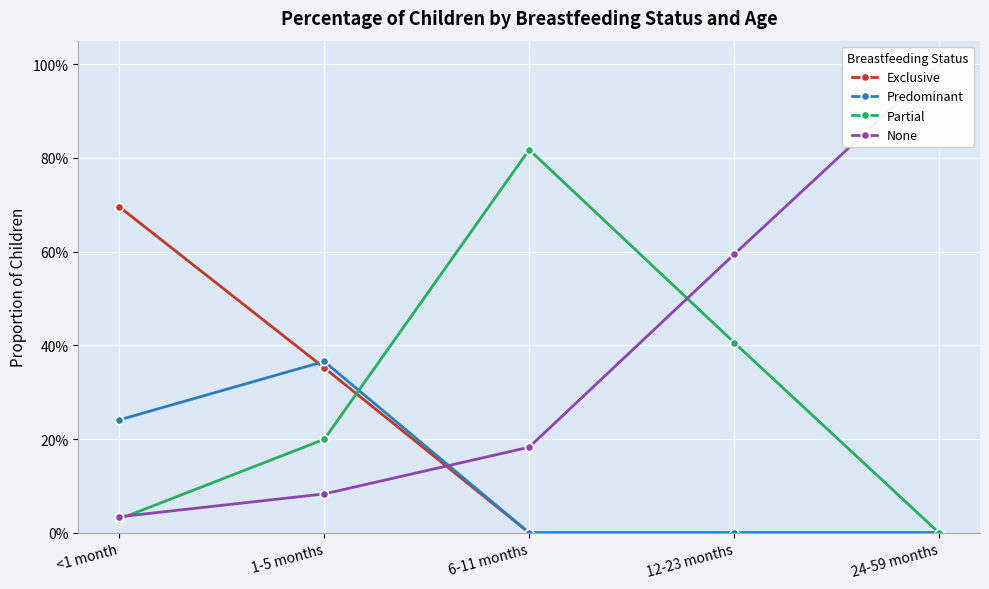

At which label is Predominant closest to 0?

6-11 months